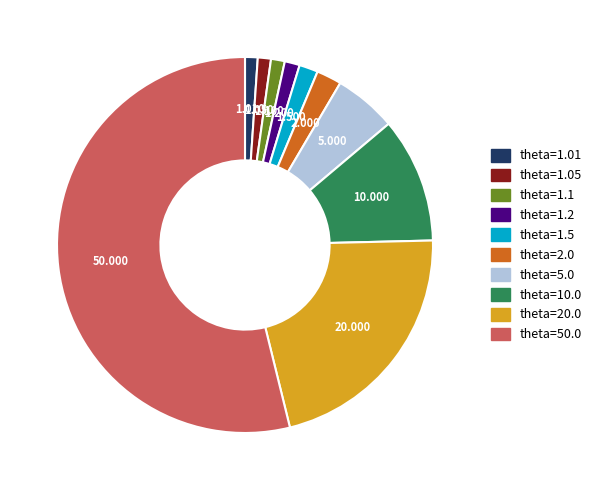

Is there any slice that represents more than half of the pie?

Yes